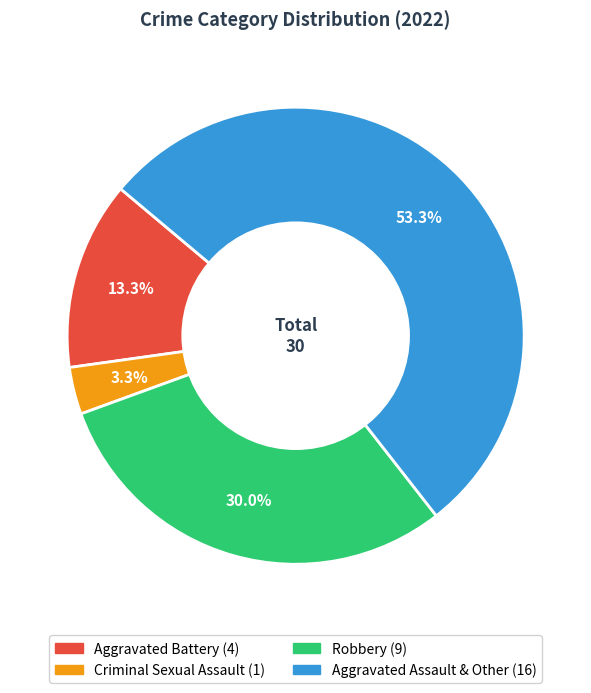

To the nearest percent, what is the difference between the largest and smallest slice percentages?

50%